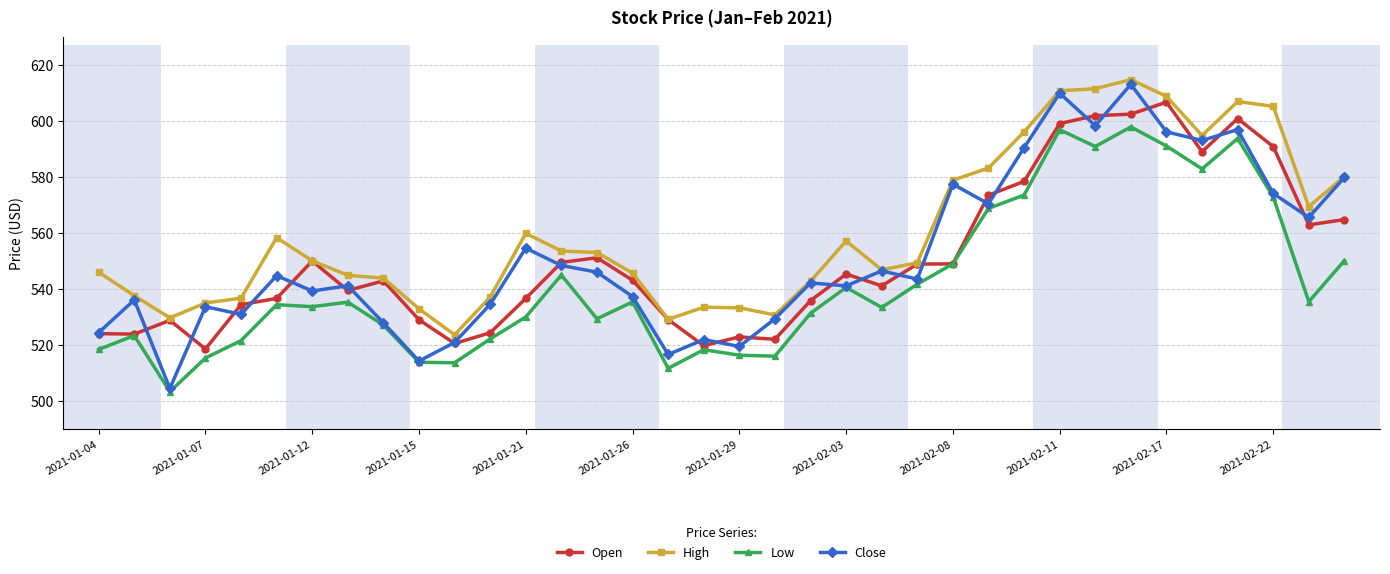

Between 2021-02-08 and 25, which is larger?

25